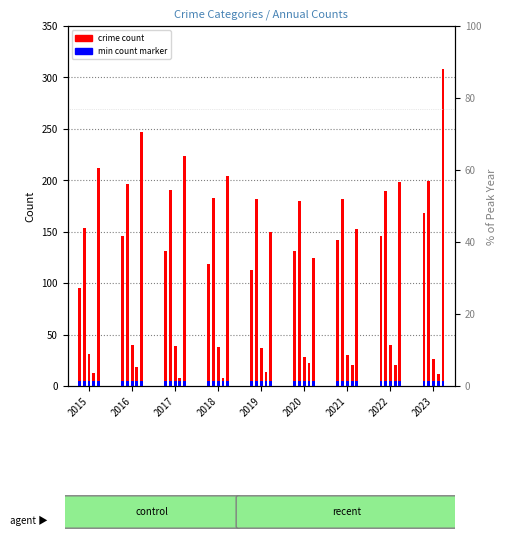

The value of Criminal Sexual Assault at 2021 is 30. True or false?

True